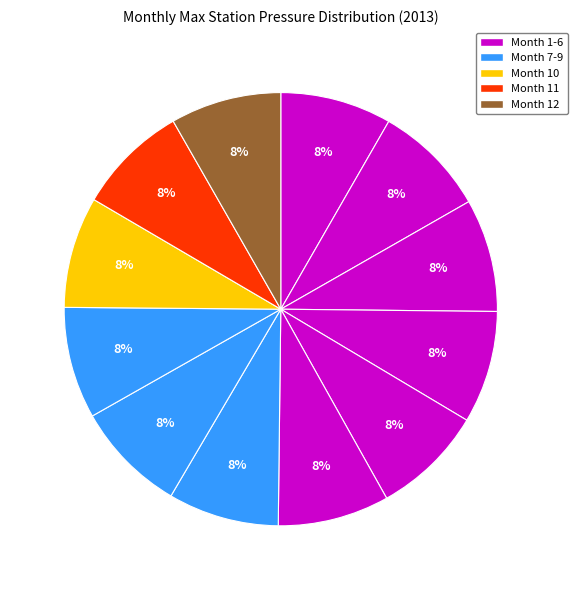

How many slices are in this pie chart?

12